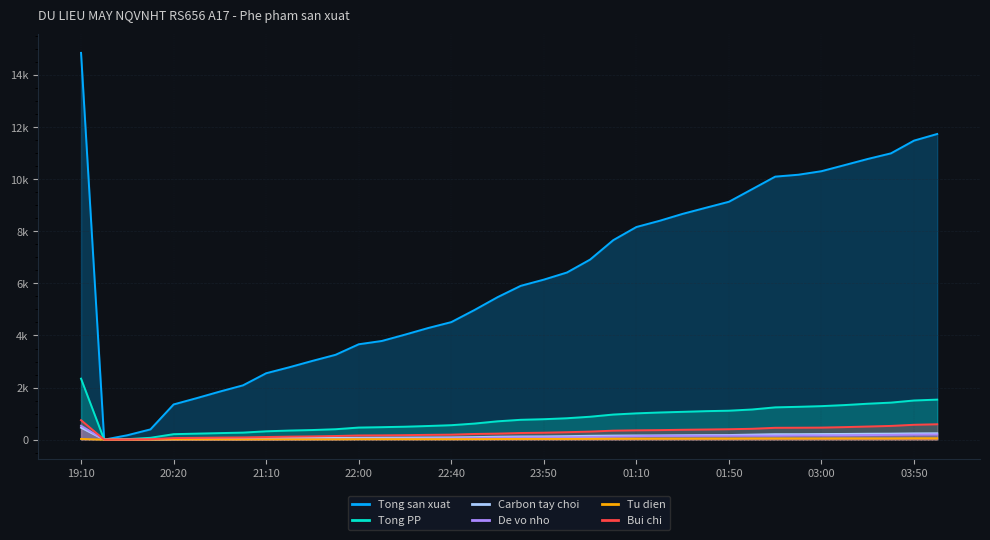

What value does the Carbon tay choi series have at 34, to the nearest 10?

230